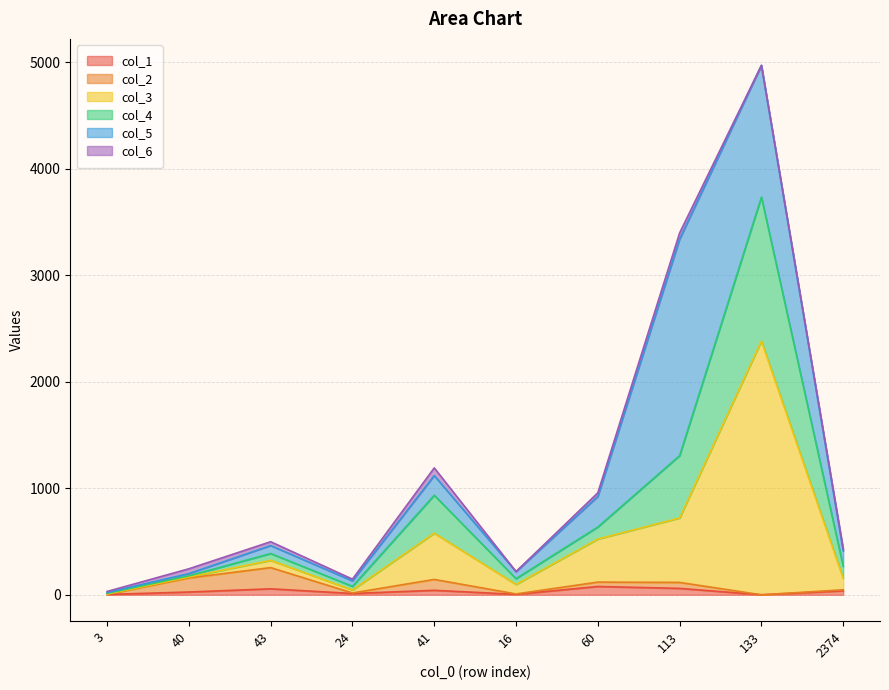

How many lines are shown in the chart?

6